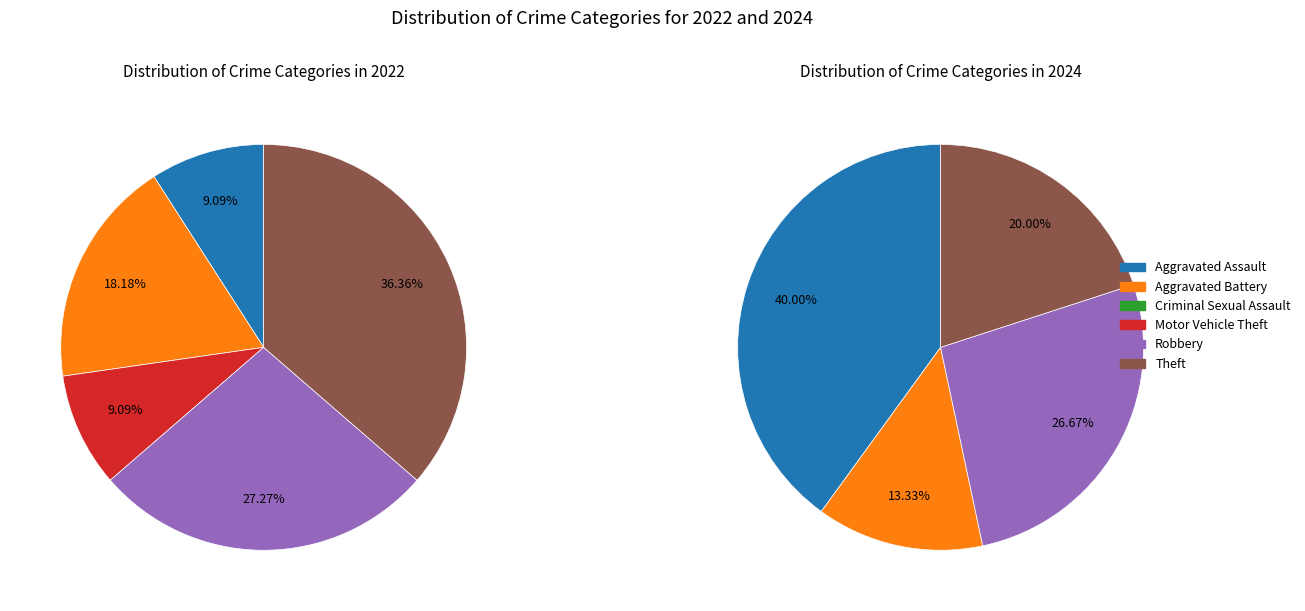

Is there a majority slice in this chart?

No